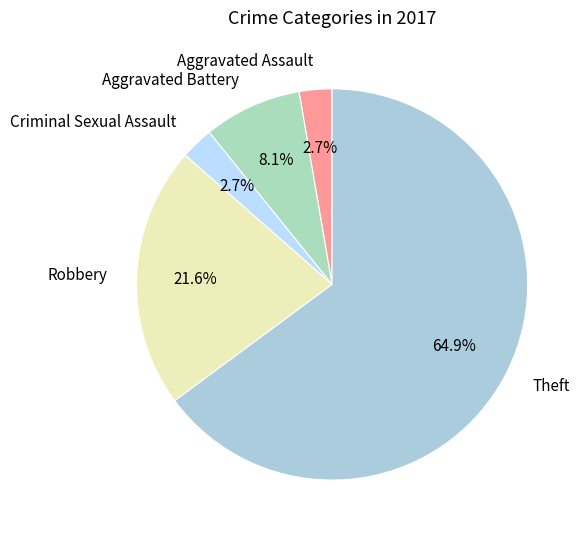

Does Aggravated Assault account for over 50% of the chart?

No